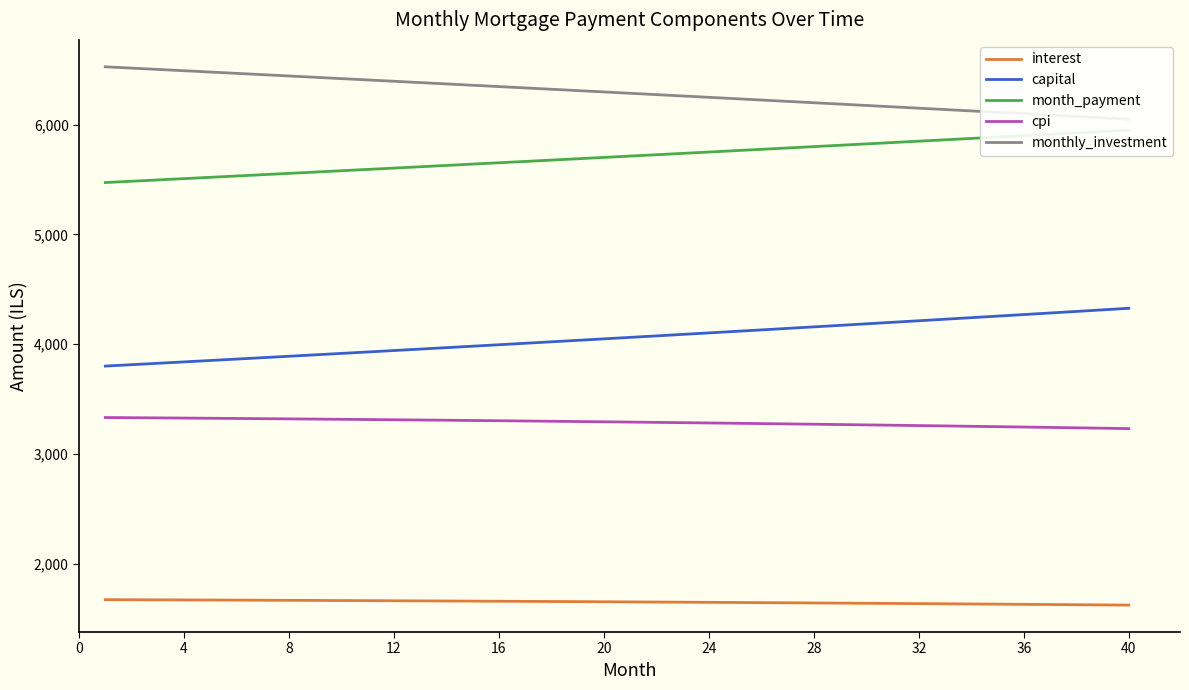

Does the chart have visible grid lines?

No